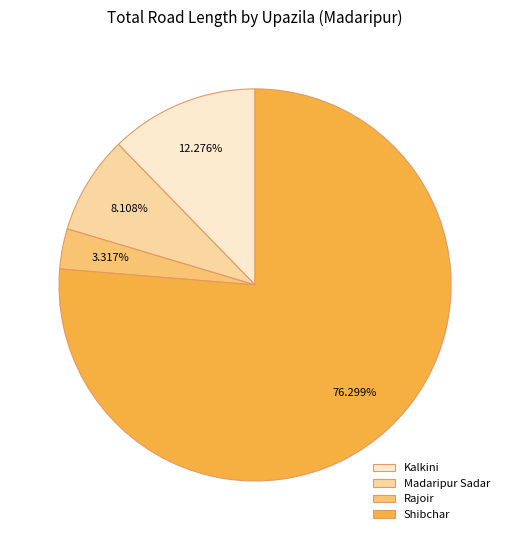

Between Madaripur Sadar and Kalkini, which is larger?

Kalkini